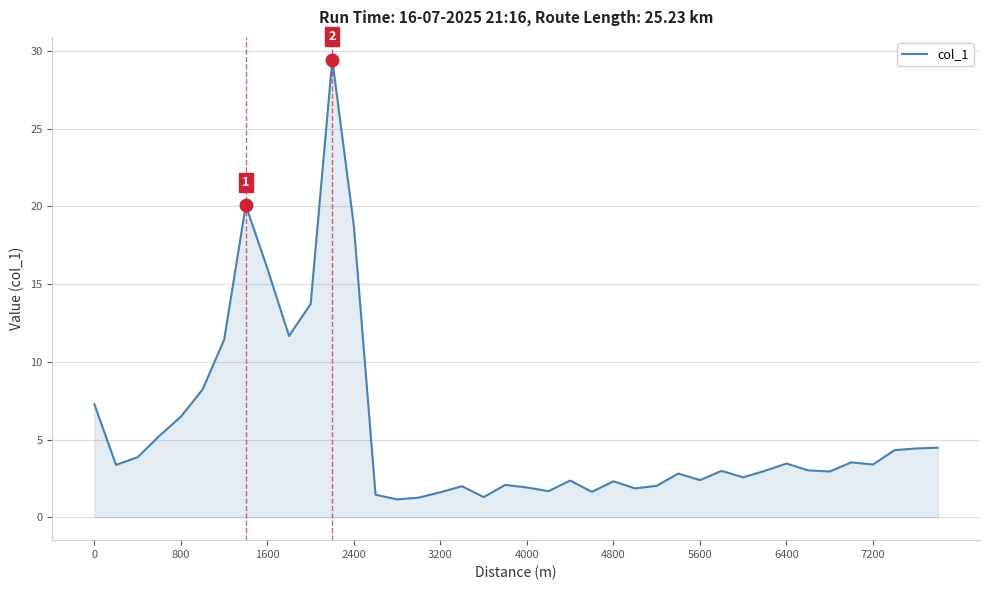

What is the average value?

5.6